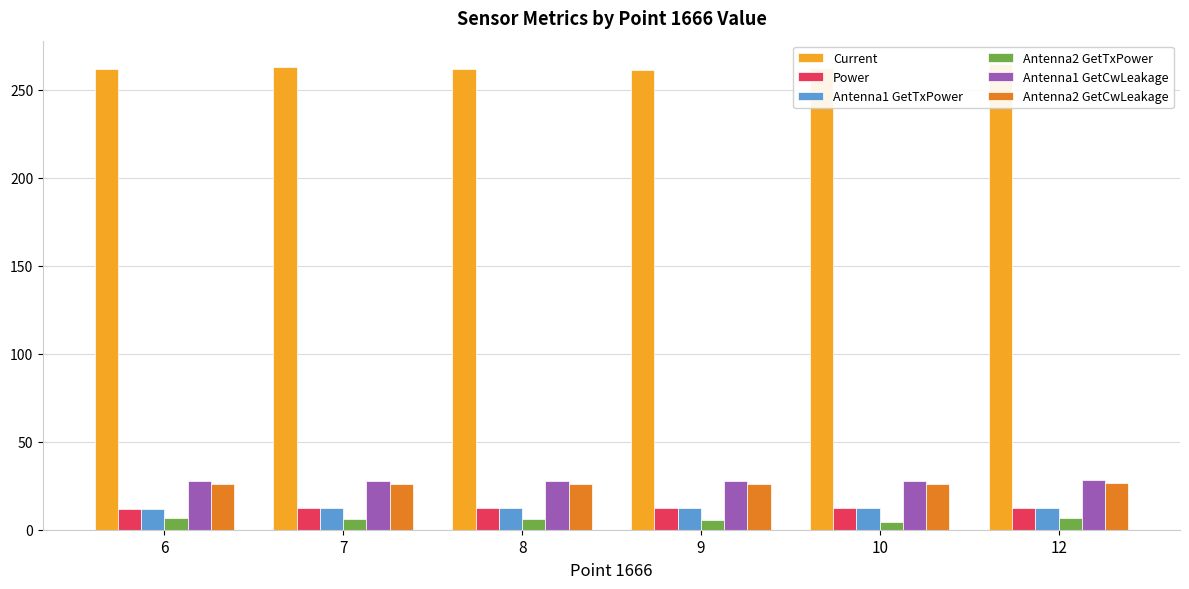

What is the average value of the Antenna2 GetCwLeakage series?

26.0